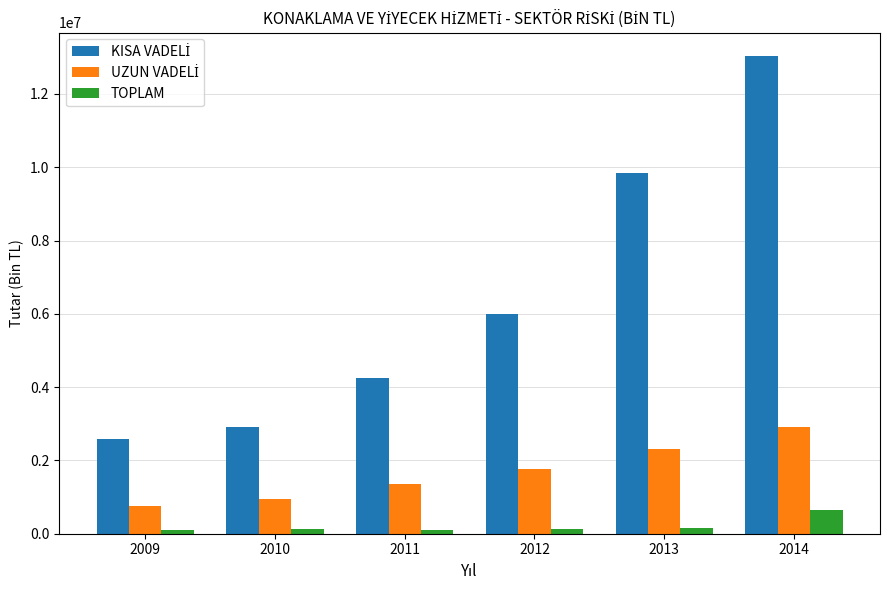

At which category is the sum across all series the highest?

2014